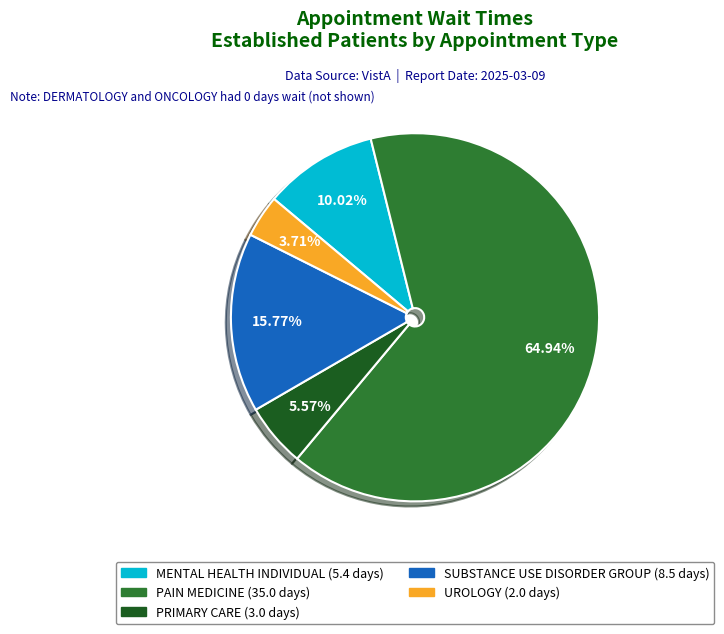

Is there a majority slice in this chart?

Yes